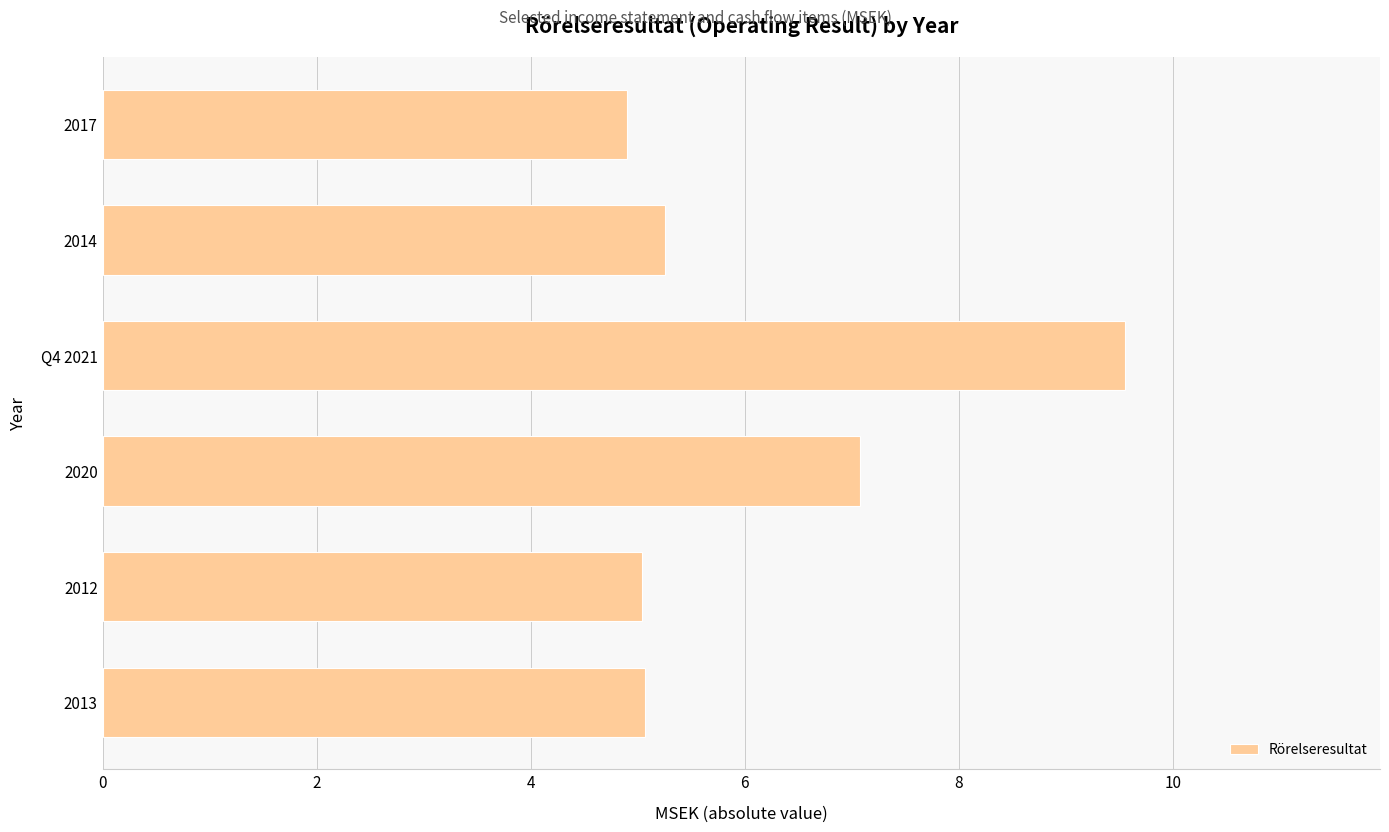

What is the minimum value shown in the chart?

4.9